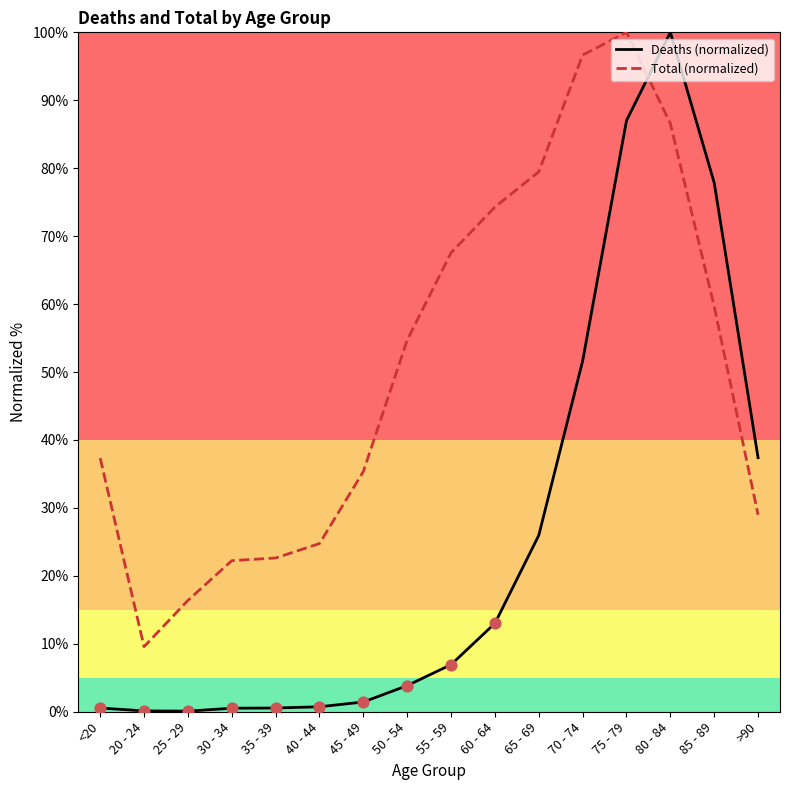

Which series changed the most between <20 and 65 - 69?

Total (normalized)